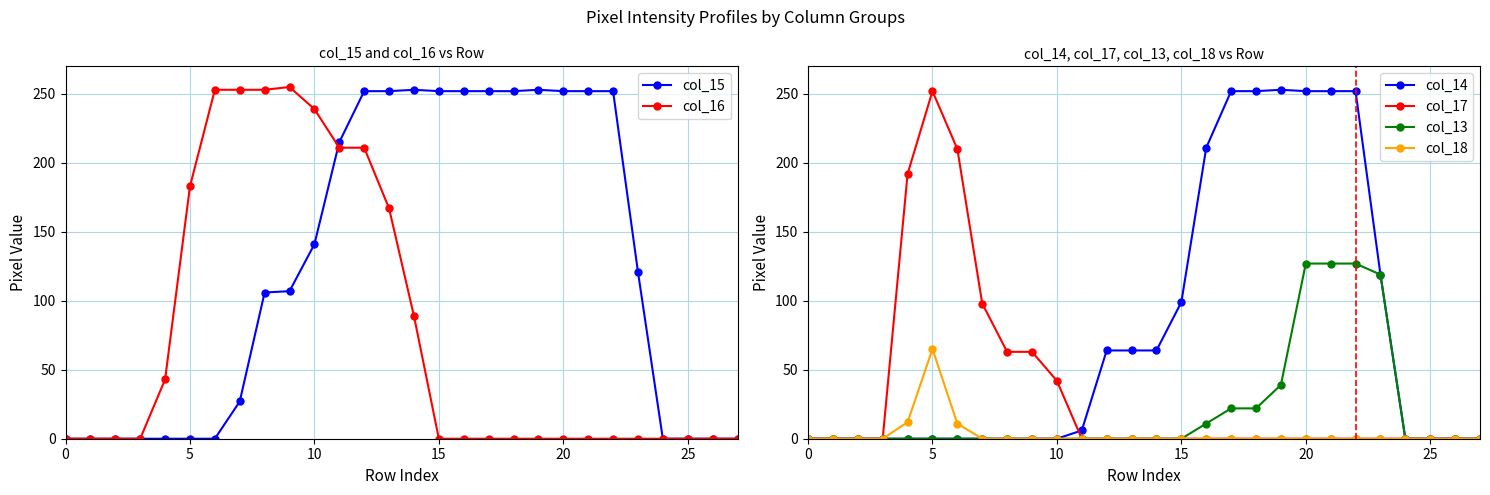

After their last crossing, which series has the higher values: col_17 or col_16?

col_16